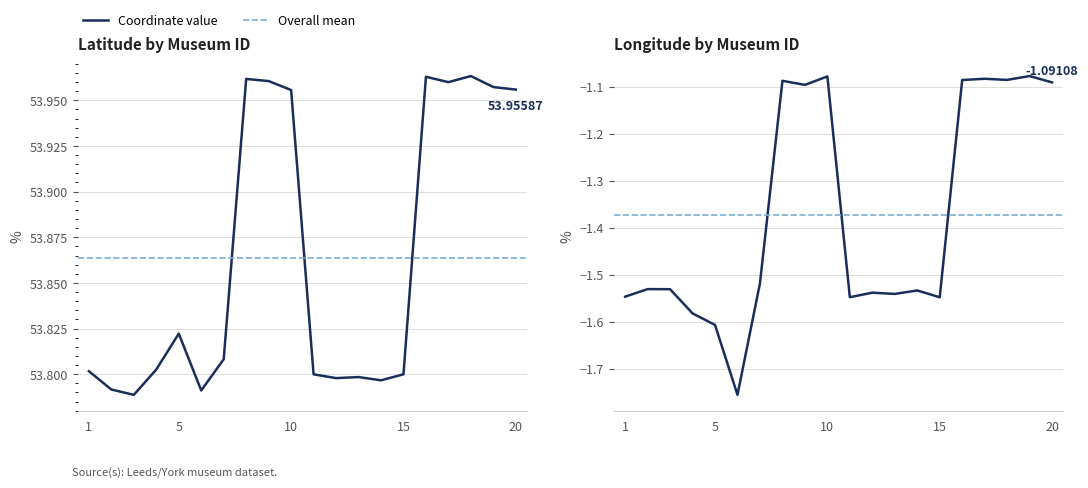

True or false: longitude and latitude intersect in this chart.

False